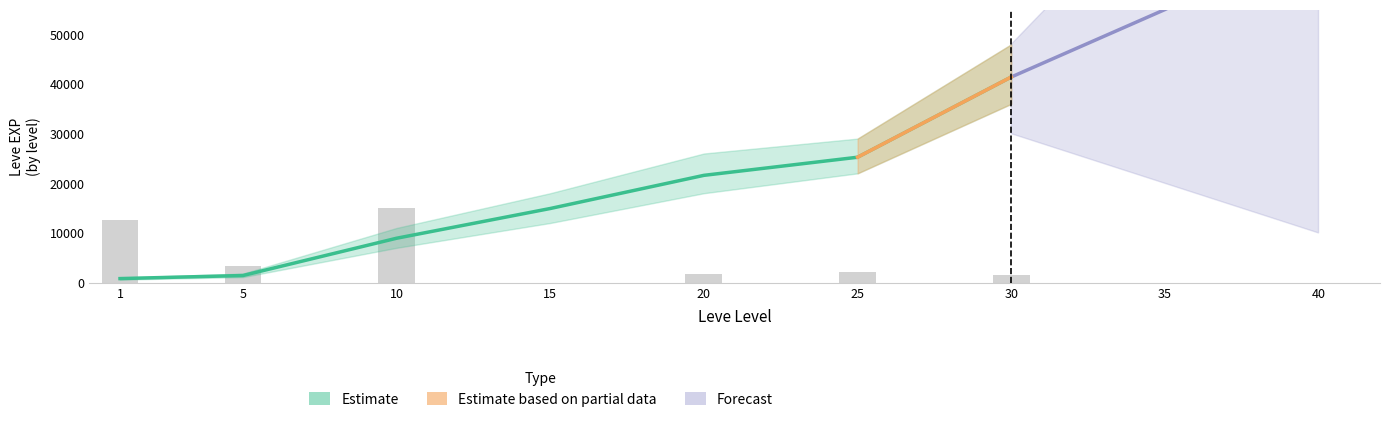

What is the spread (max minus min) of values at 1?

1720.2